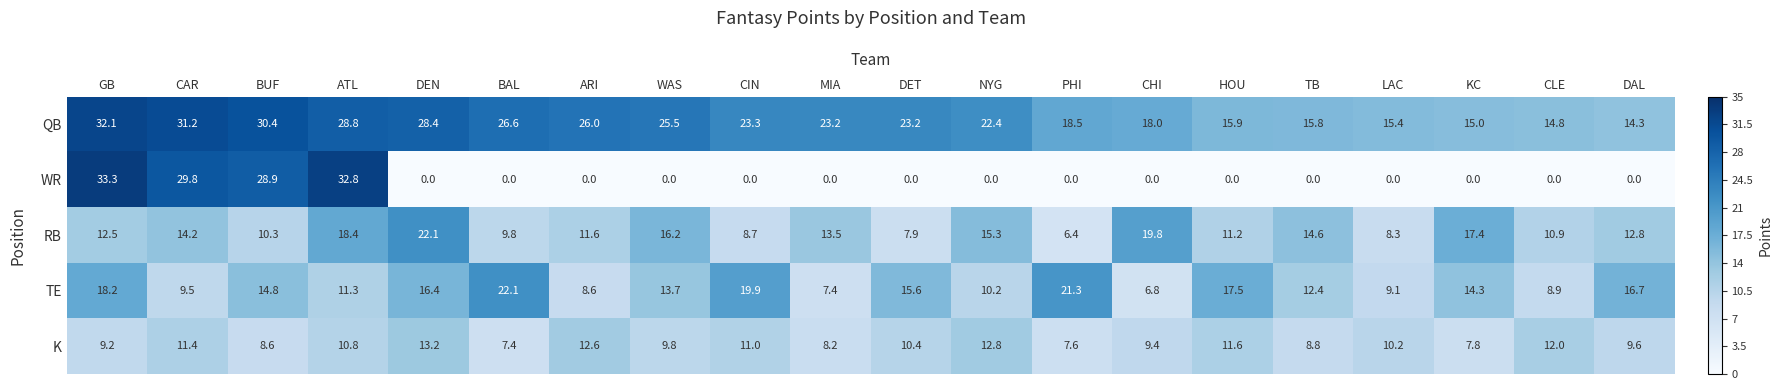

Between BUF and DET, which series saw the biggest shift?

WR